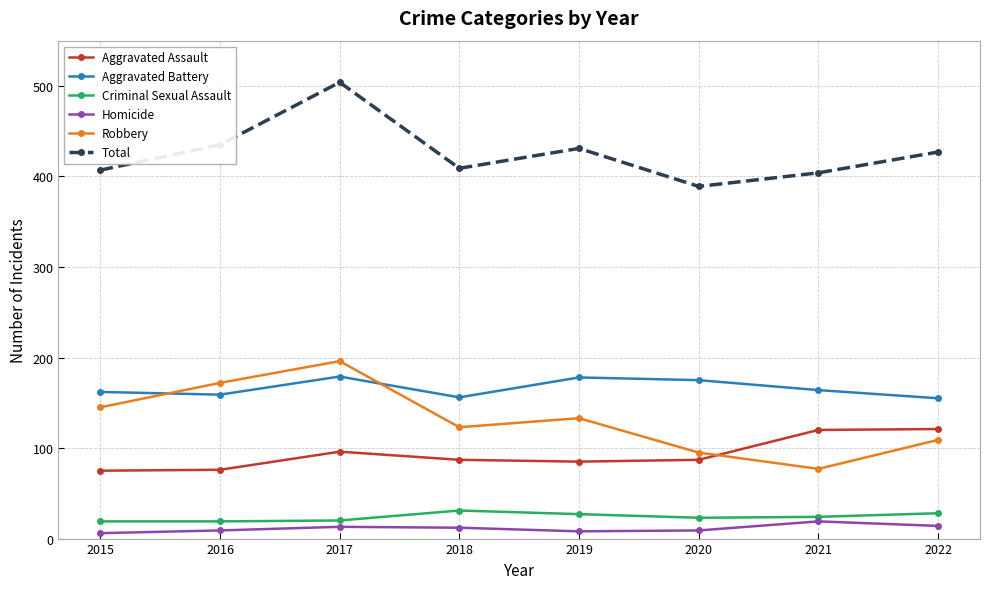

At which label does Aggravated Assault first exceed 87?

2017